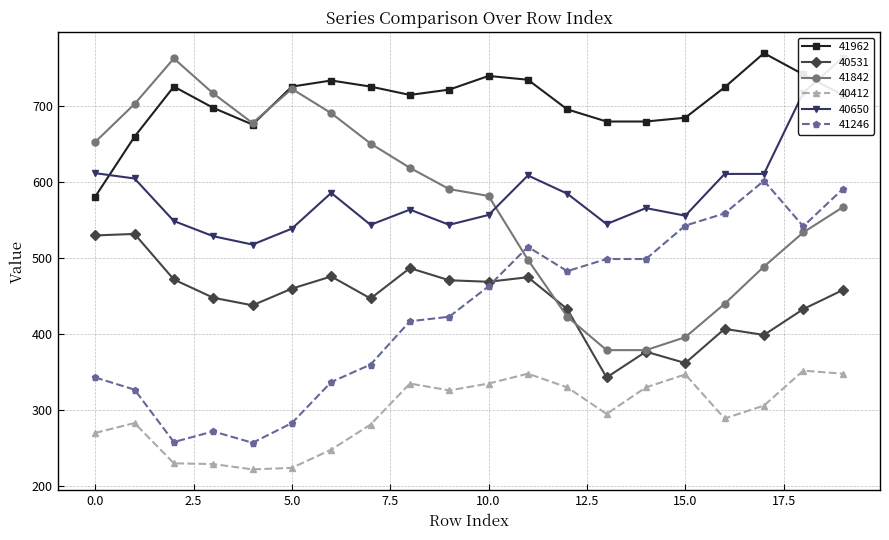

Where do 40531 and 41842 first cross each other?

11 and 12